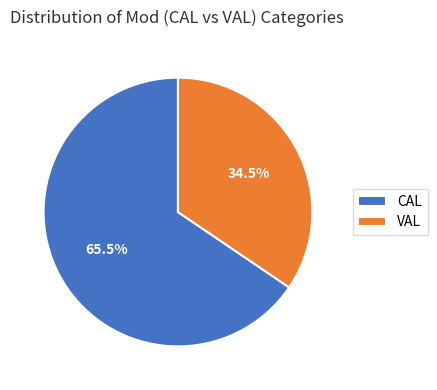

To the nearest percent, what is the difference between the CAL and VAL slice percentages?

31%